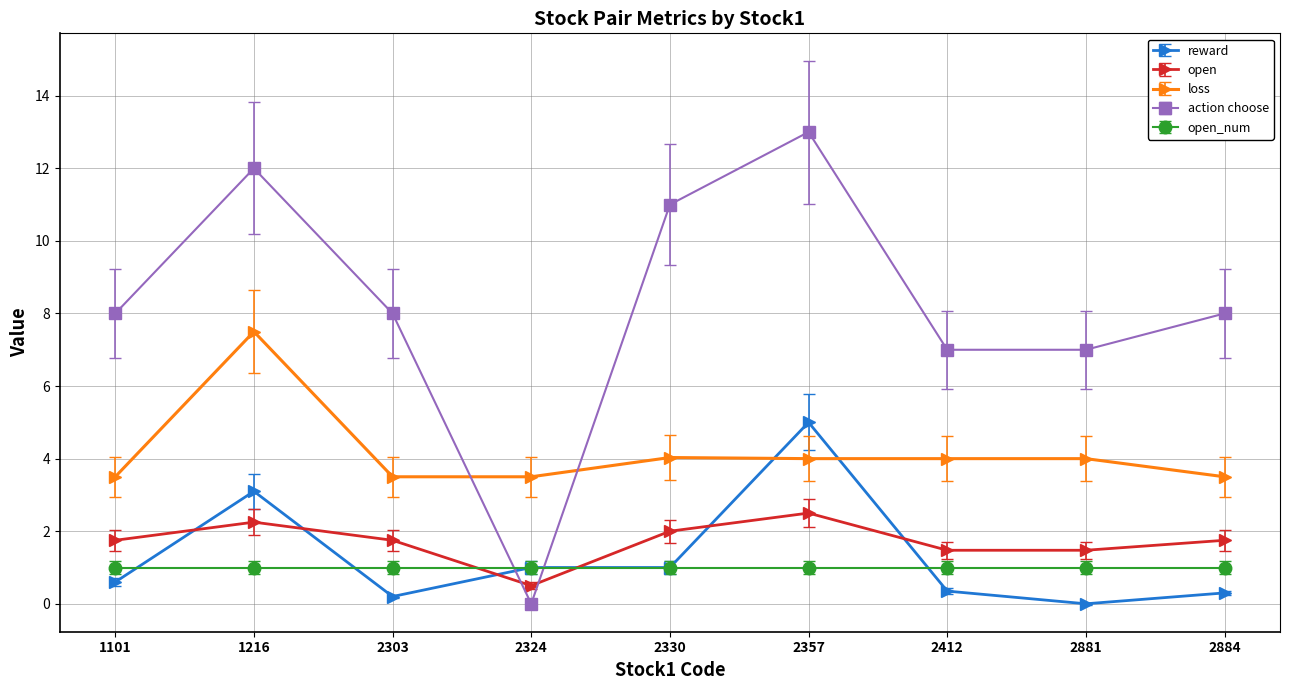

Rank the series at 1216 from lowest to highest value.

open_num, open, reward, loss, action choose